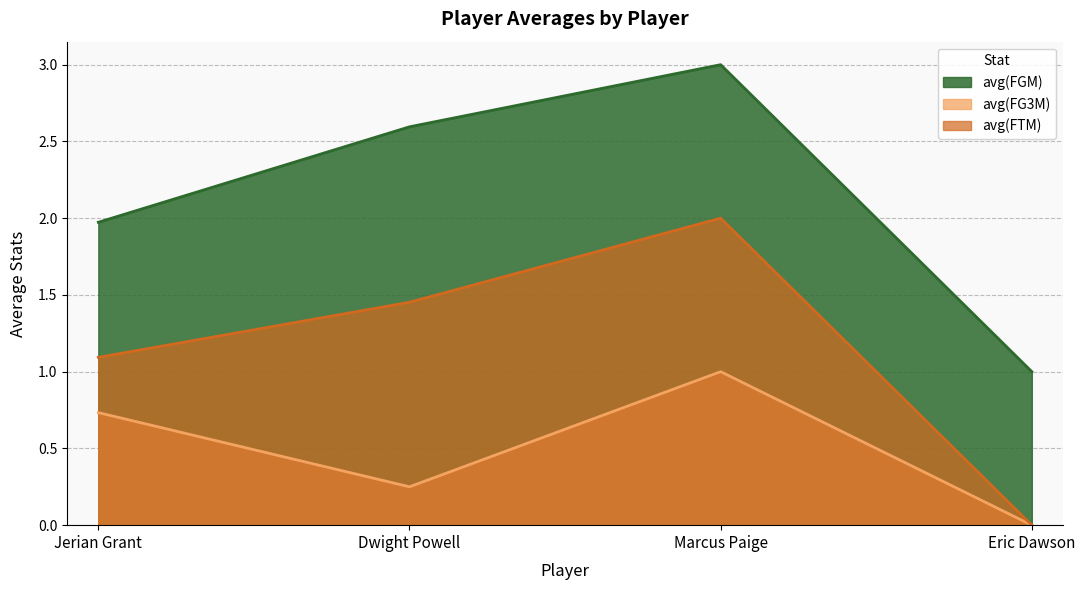

How many data points in avg(FGM) are less than 2?

2